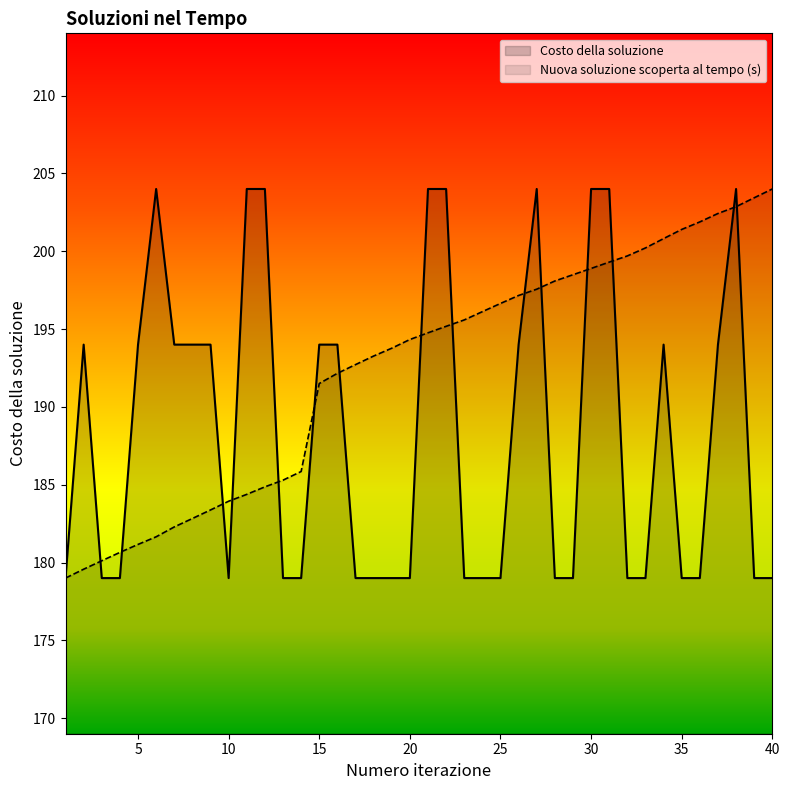

Does the chart display data point markers on the line(s)?

No